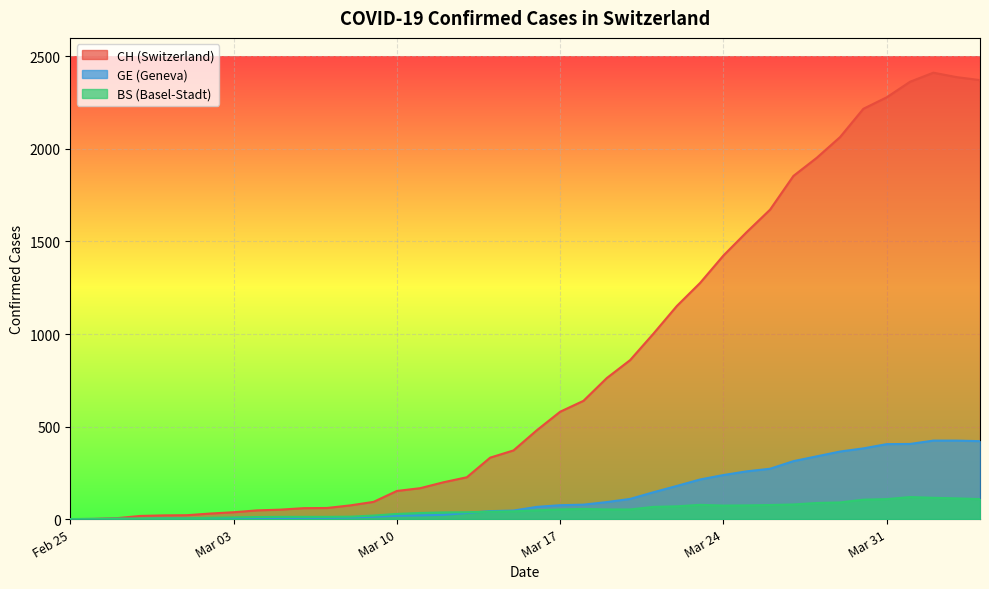

What is the label of the 22nd point from the left?

Mar 17